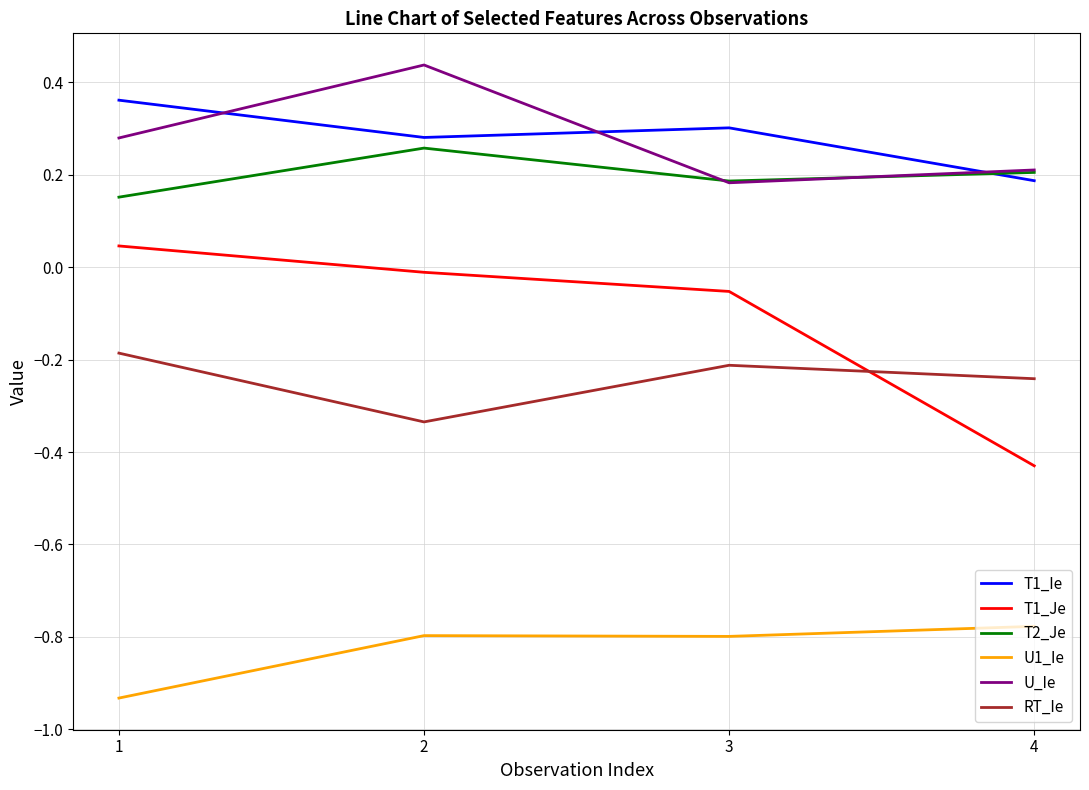

What is the spread (max minus min) of values at 3?

1.1